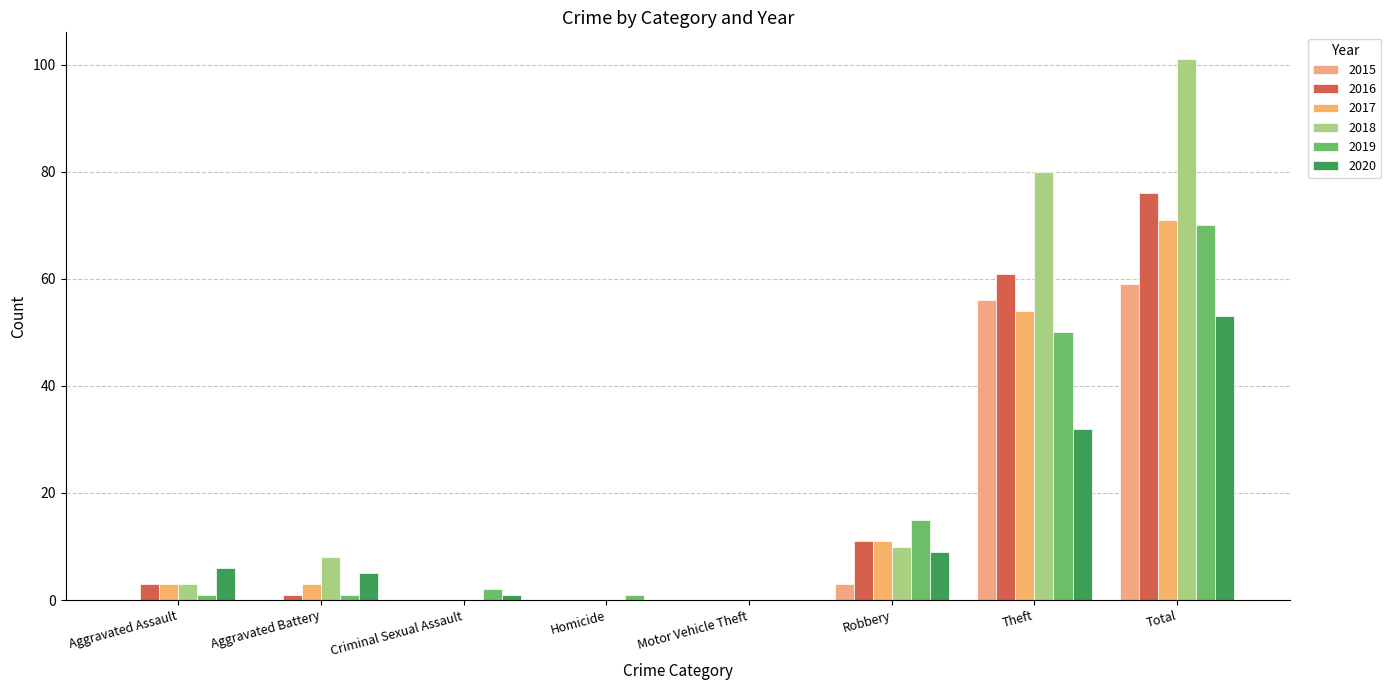

What position from the right is Theft?

2